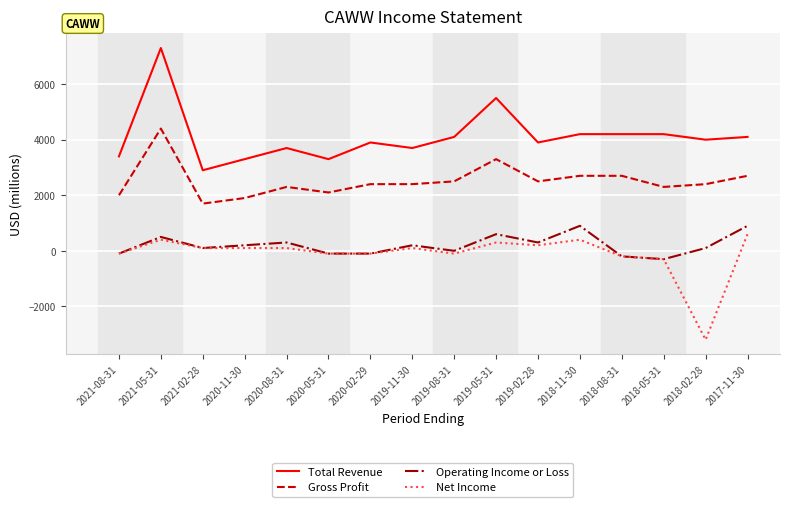

What position from the left is 2021-05-31?

2